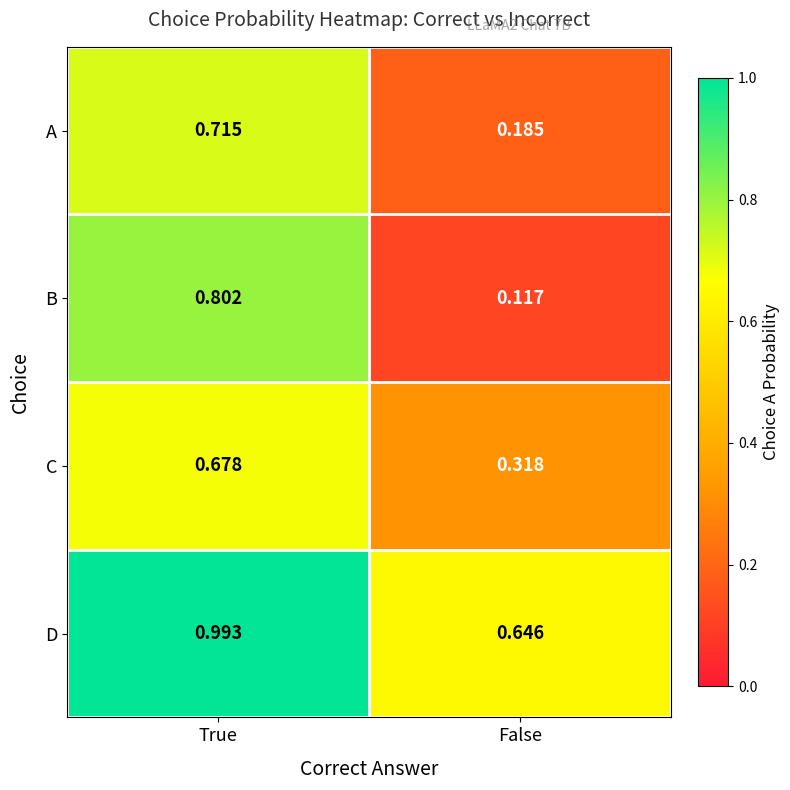

At True, list the series in order from largest to smallest.

D, B, A, C